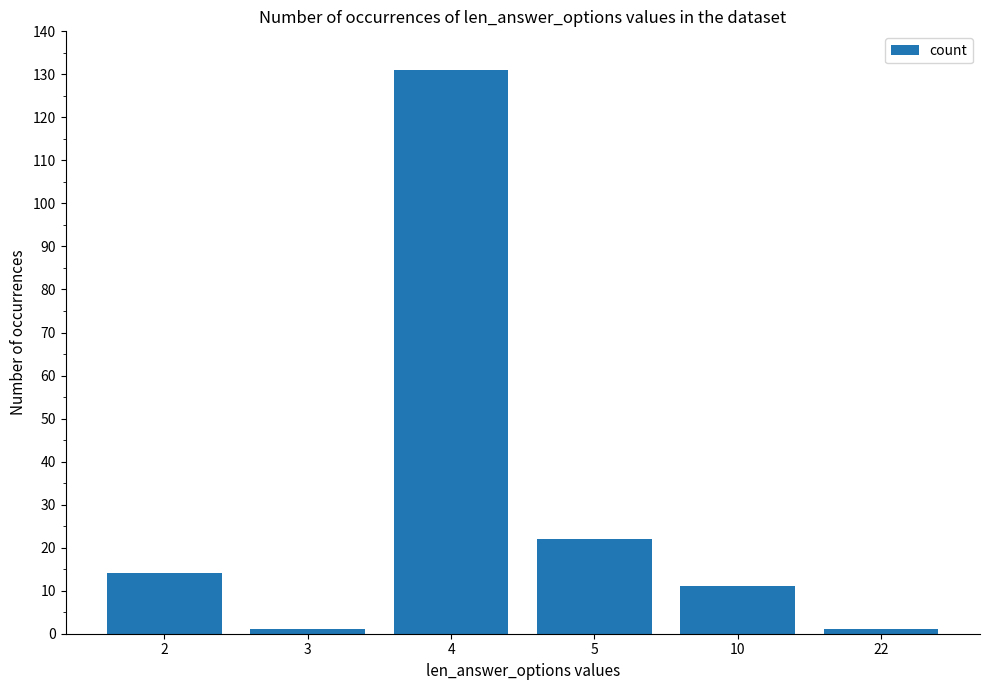

What is the difference between the maximum and minimum values?

130